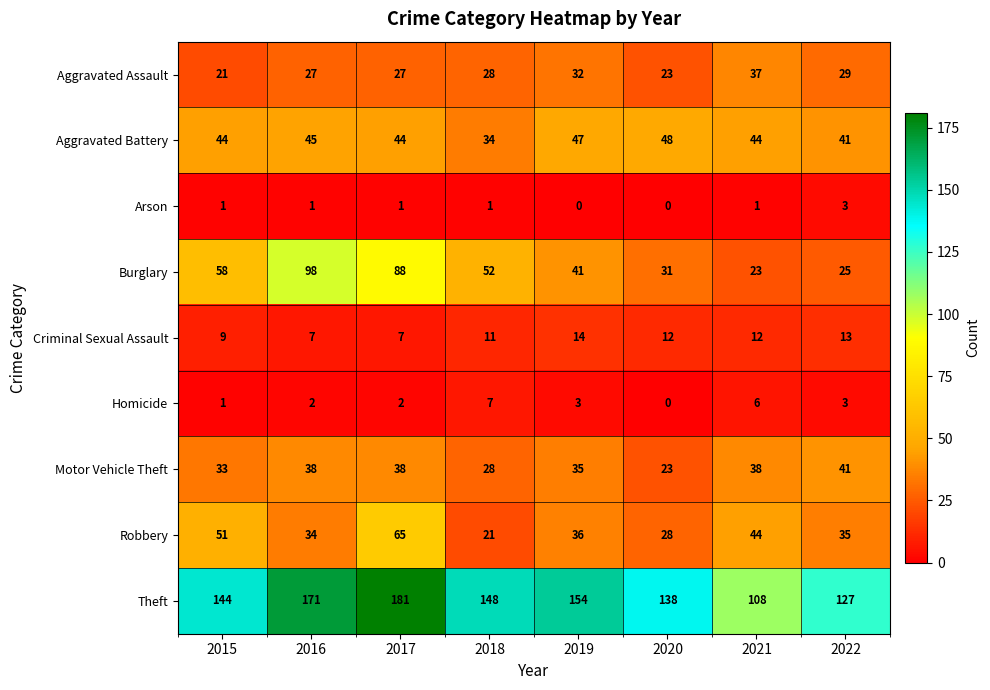

What is the sum of the Aggravated Assault values at 2017 and 2022?

56